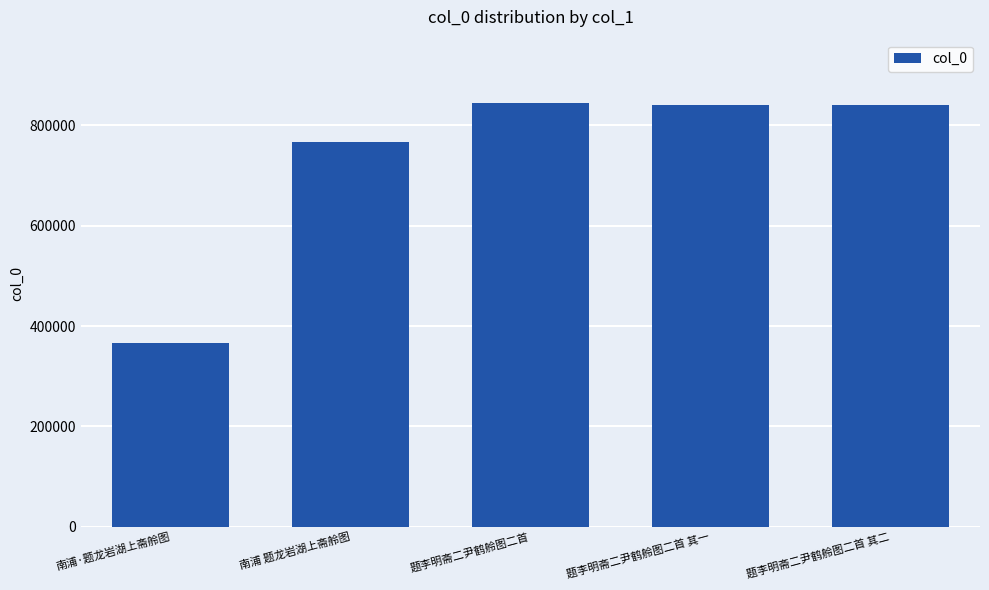

Count the number of categories in the chart.

5